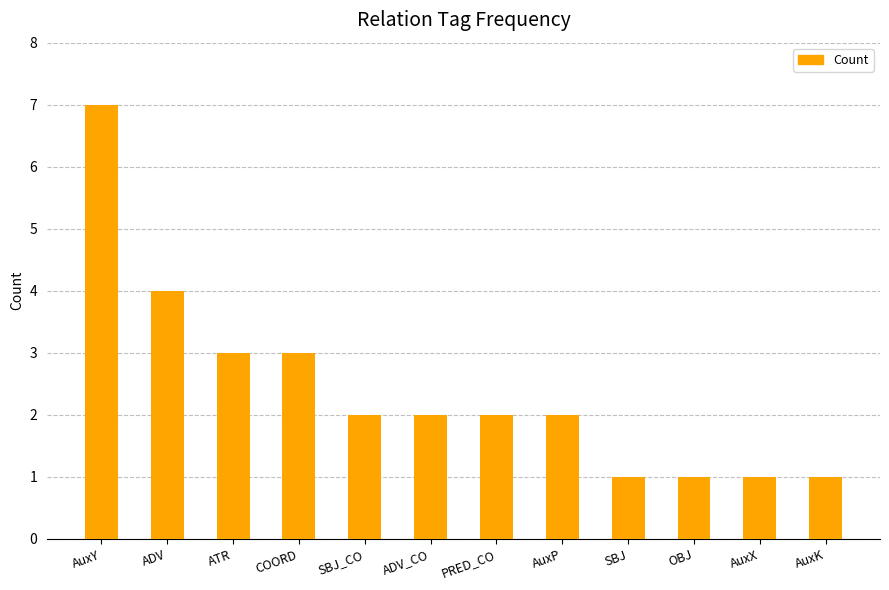

At which label is the value closest to 4?

ADV